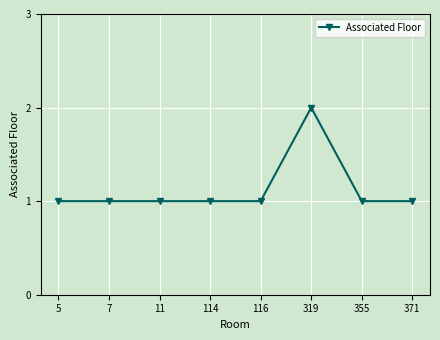

What is the ratio of the value at 371 to the value at 11?

1.0